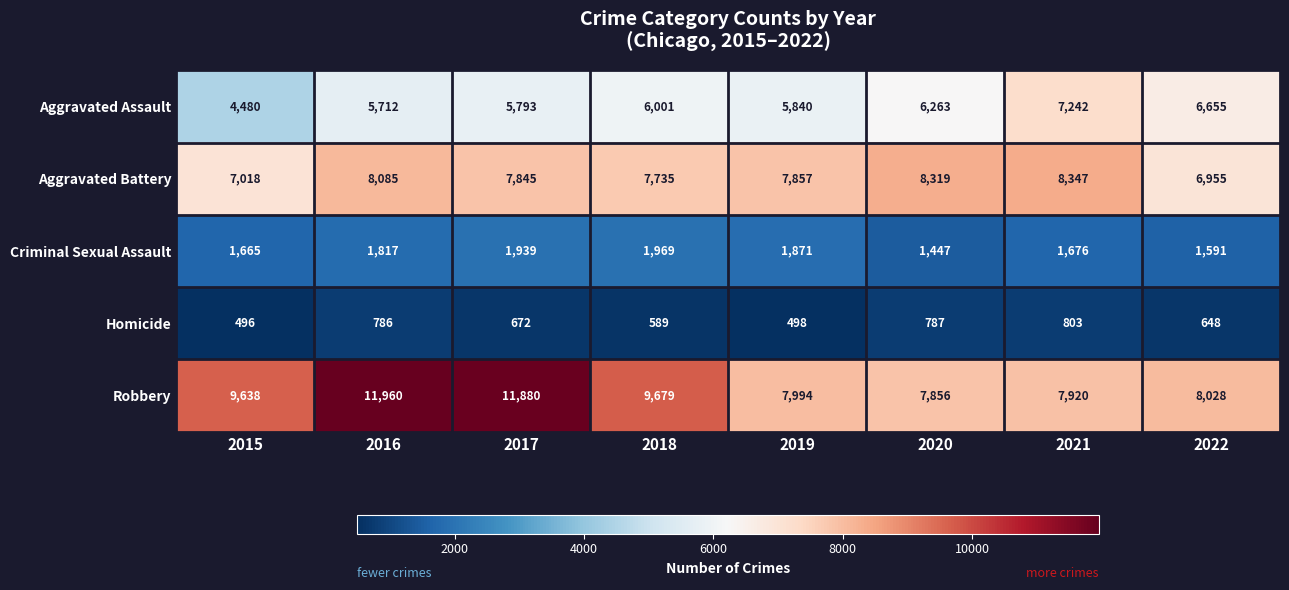

What is the sum of the Homicide values at 2017 and 2015?

1168